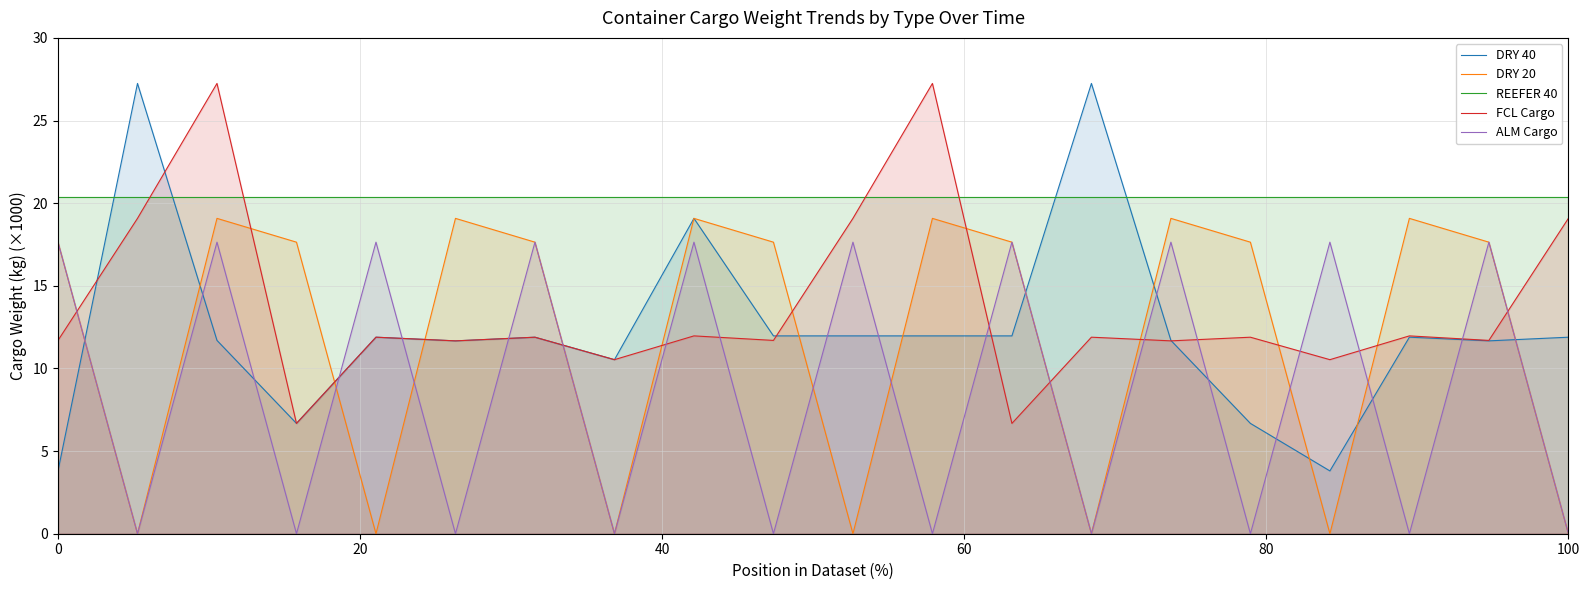

True or false: DRY 20 and REEFER 40 cross at least once.

False